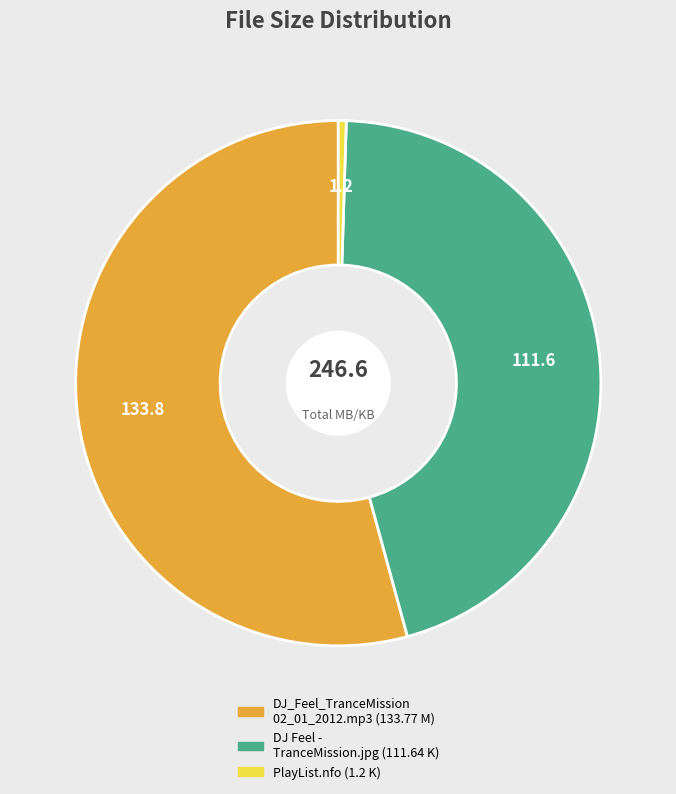

How many segments does this pie chart have?

3